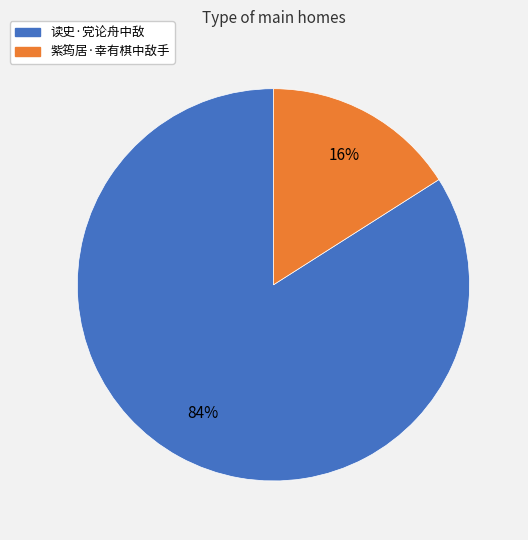

Which slice is the smallest?

紫筠居·幸有棋中敌手